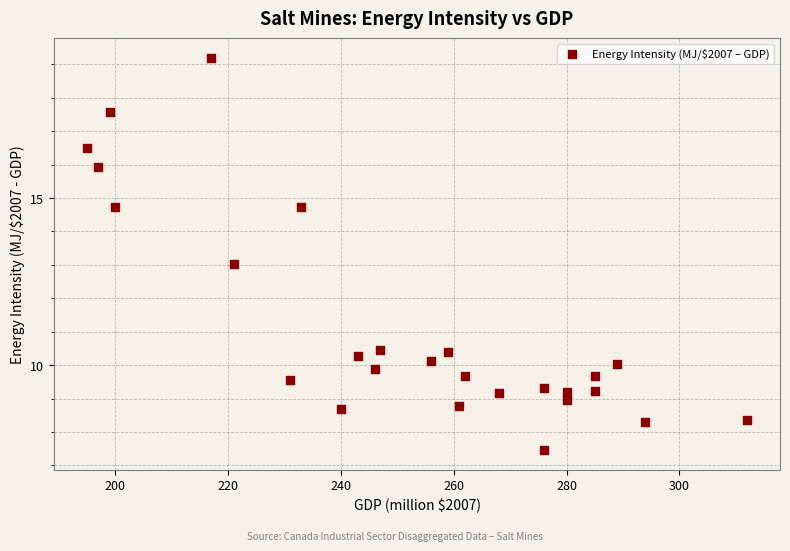

What is the range of Y values (max minus min)?

11.7